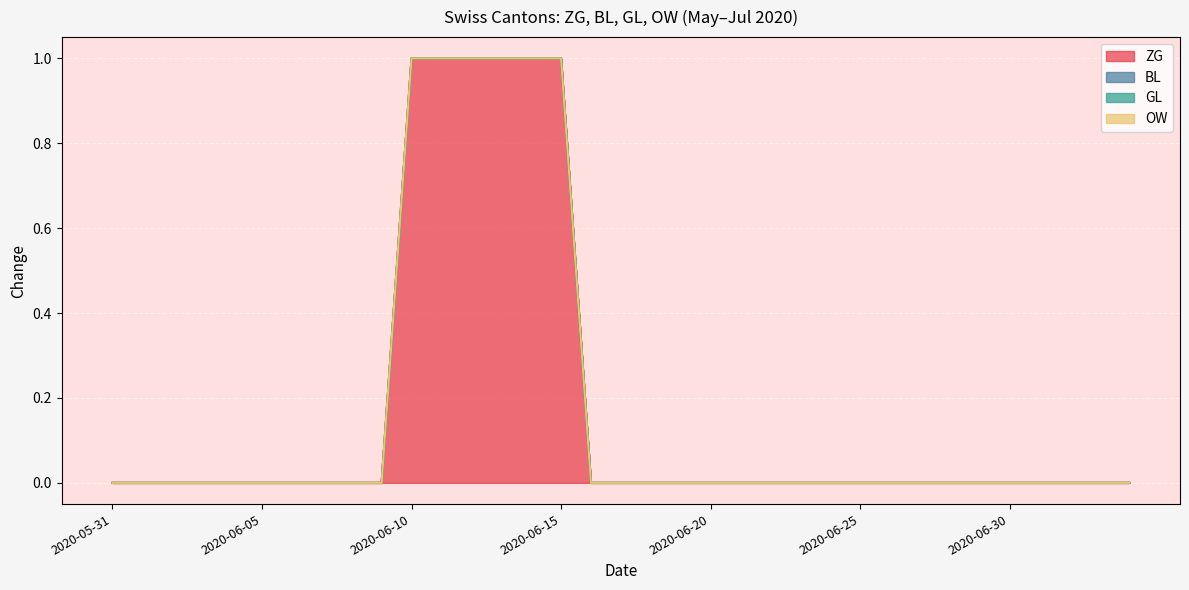

The OW series shows 0 at 2020-06-16. True or false?

True